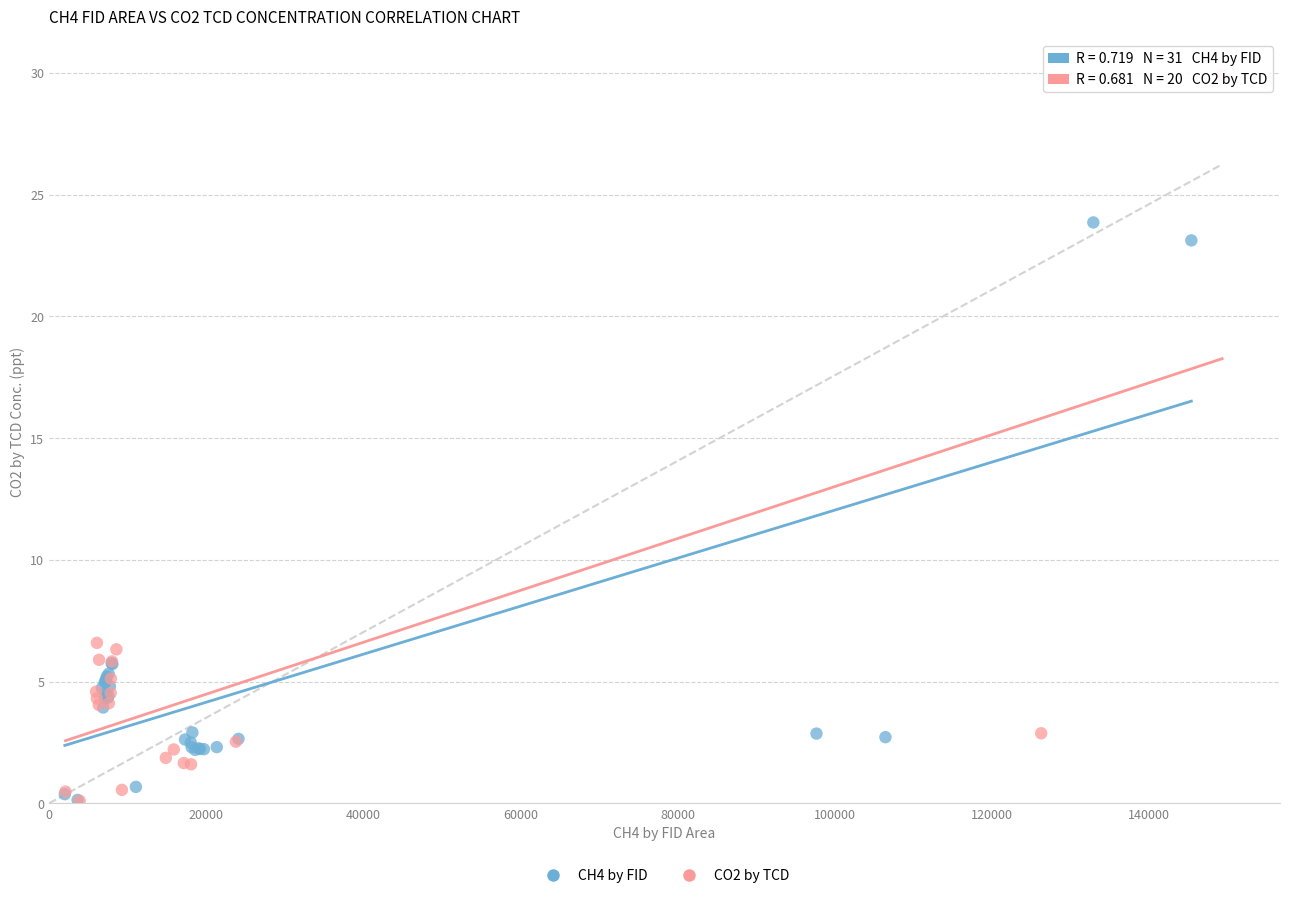

Which series has the widest spread of Y values?

CO2 by TCD